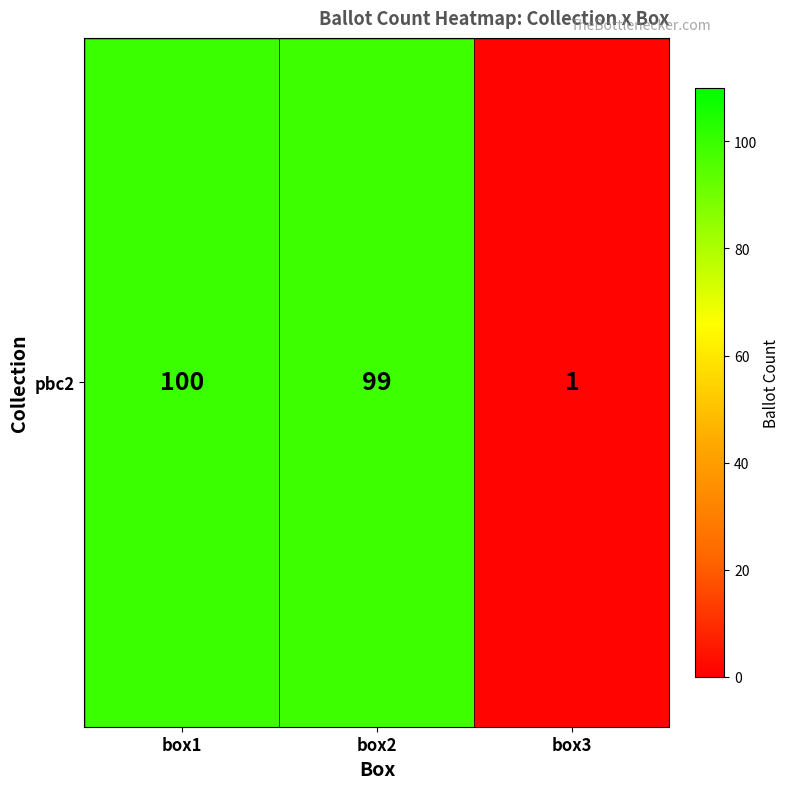

What is the average value?

67